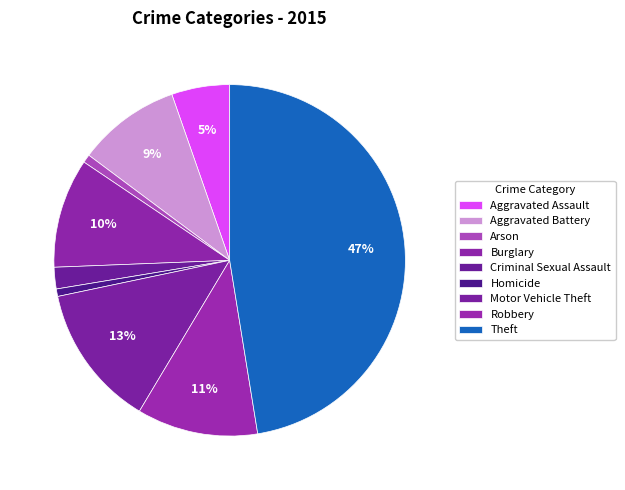

Rank the categories by value from highest to lowest.

Theft, Motor Vehicle Theft, Robbery, Burglary, Aggravated Battery, Aggravated Assault, Criminal Sexual Assault, Arson, Homicide